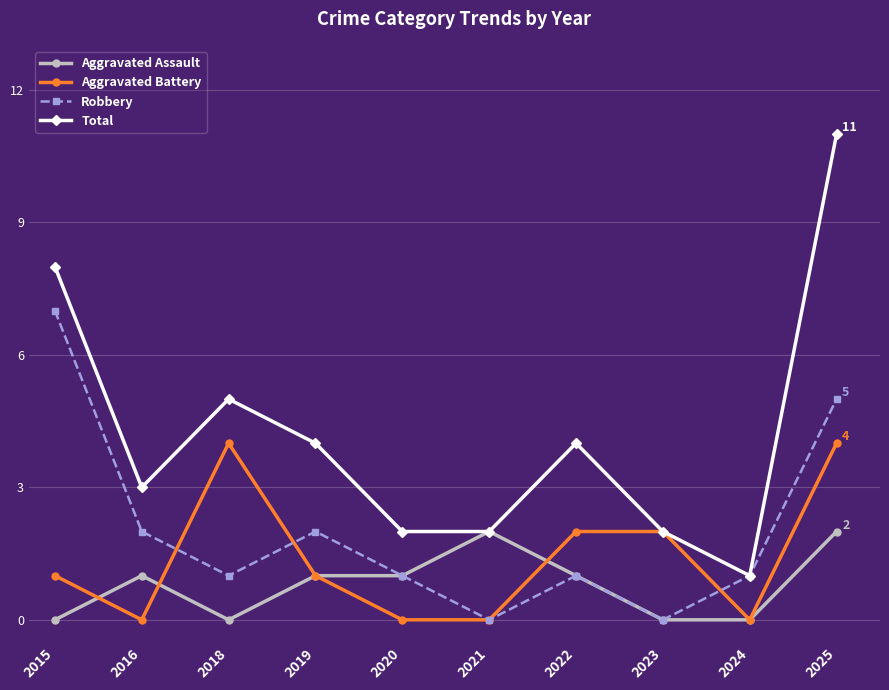

In Total, how many points are higher than both neighbors (excluding endpoints)?

2